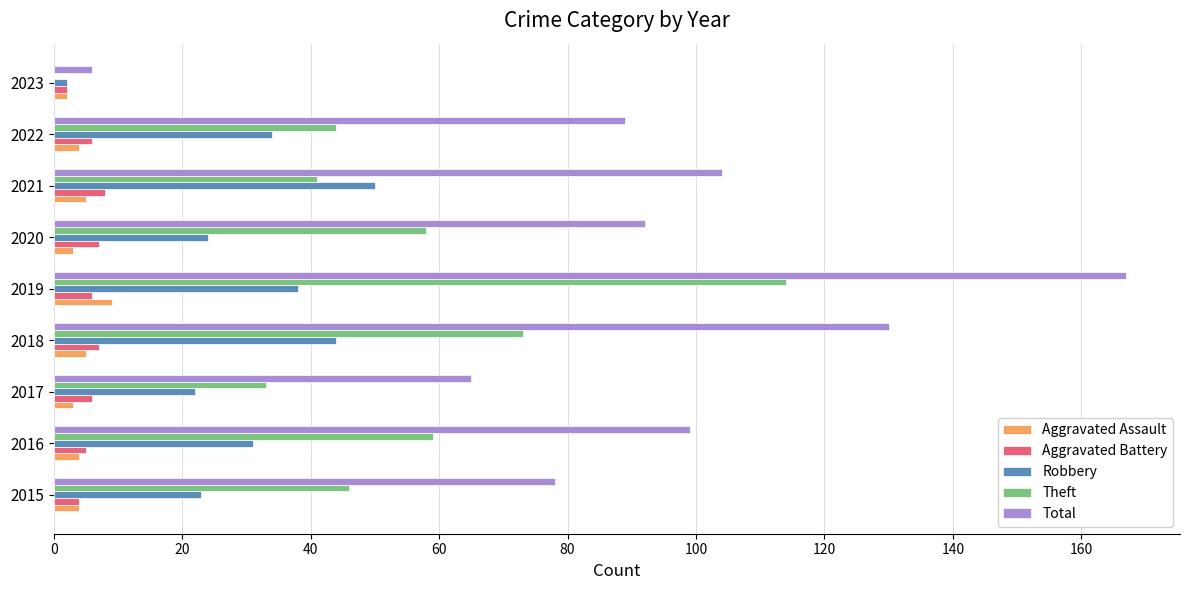

What is the approximate value of Aggravated Assault at 2021?

5